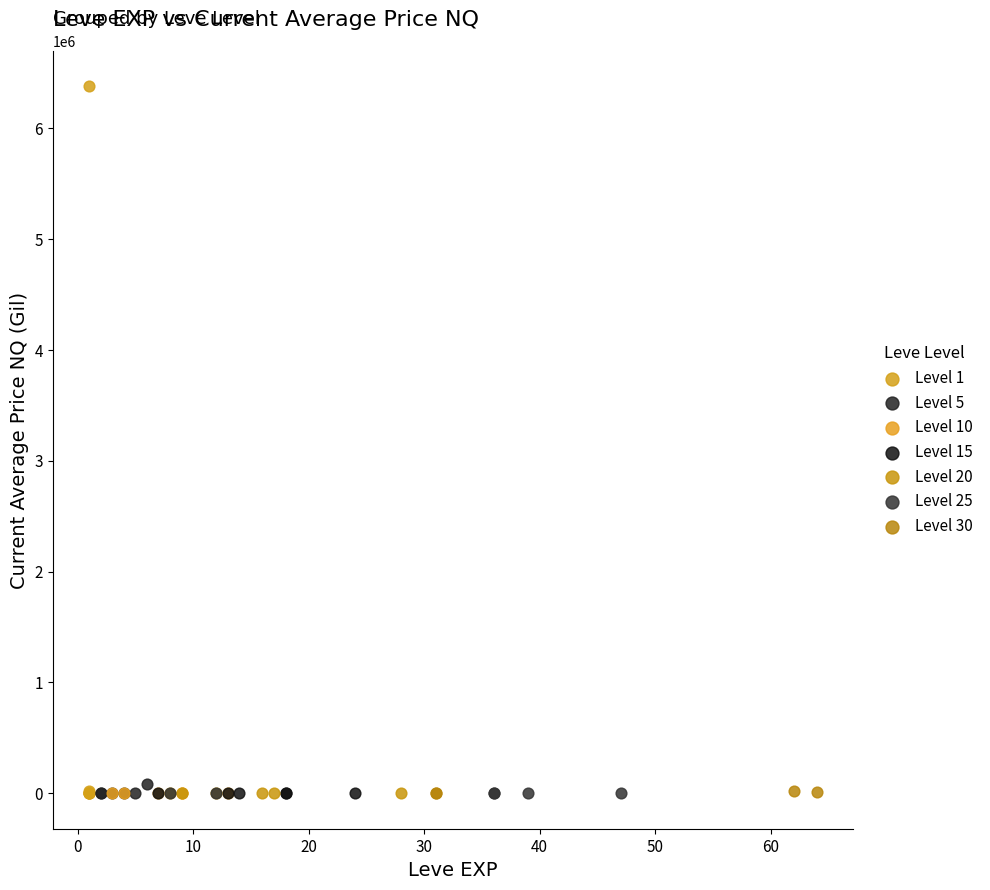

Which series reaches the maximum Y coordinate?

Level 1